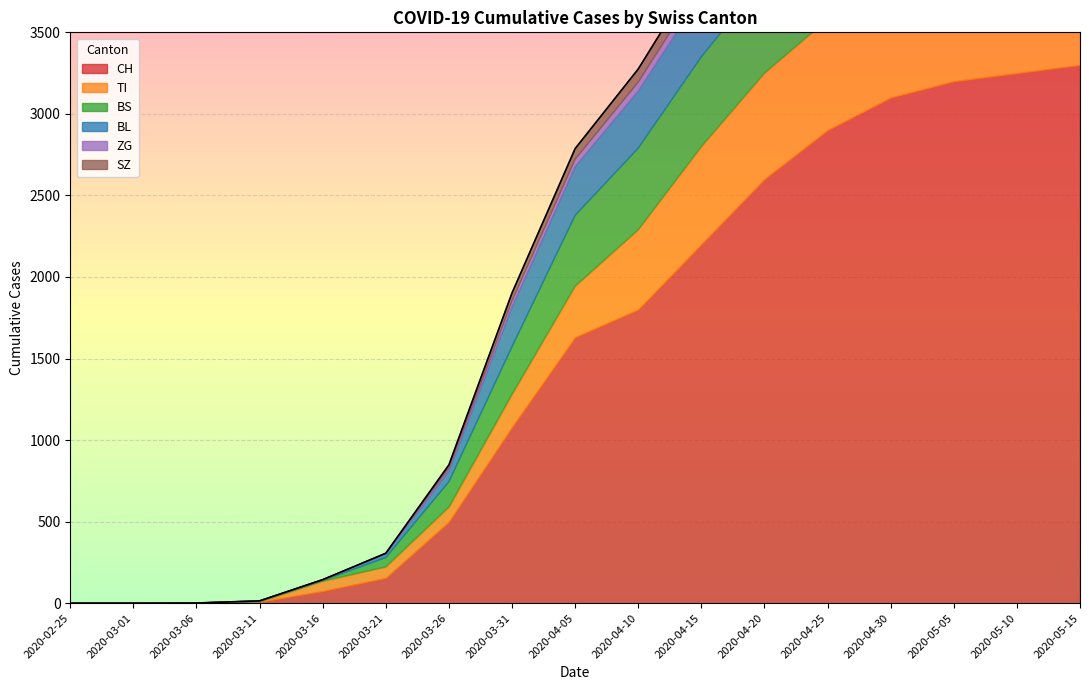

How many lines are shown in the chart?

6